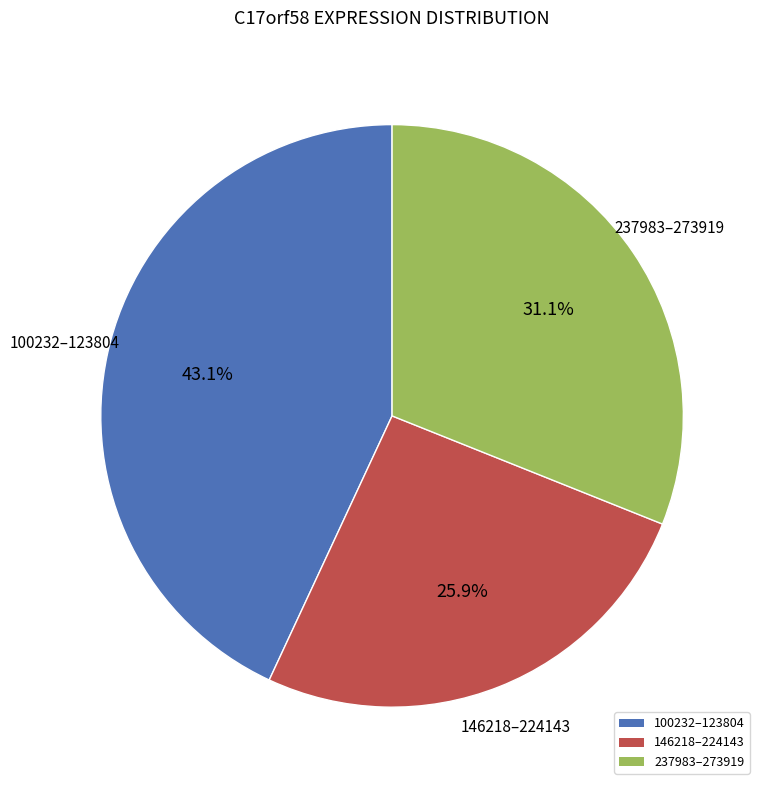

Rank the categories by value from lowest to highest.

146218–224143, 237983–273919, 100232–123804